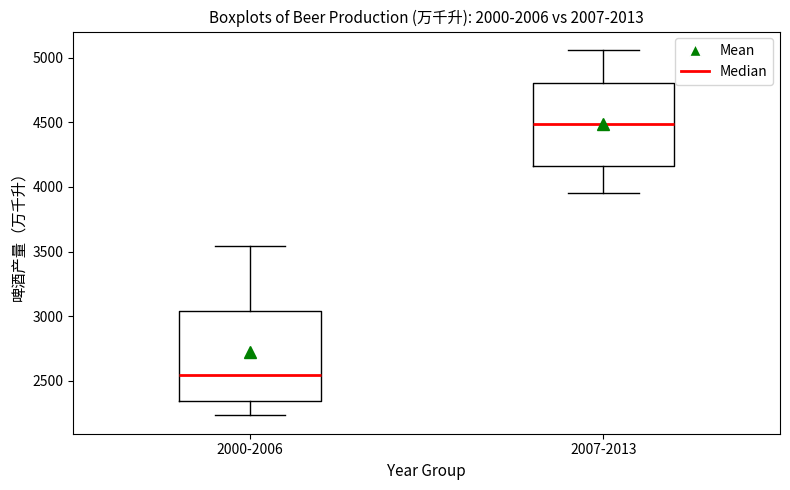

Reading left to right, transcribe this box plot: for each box, give where its median line is, the range the box spans, and where its two whiskers end, as read against the y-axis. The values are not printed on the chart, so give them approximately, as read against the axis.

2000-2006: median 2550, box 2350 to 3050, whiskers 2250 to 3550
2007-2013: median 4500, box 4150 to 4800, whiskers 3950 to 5050